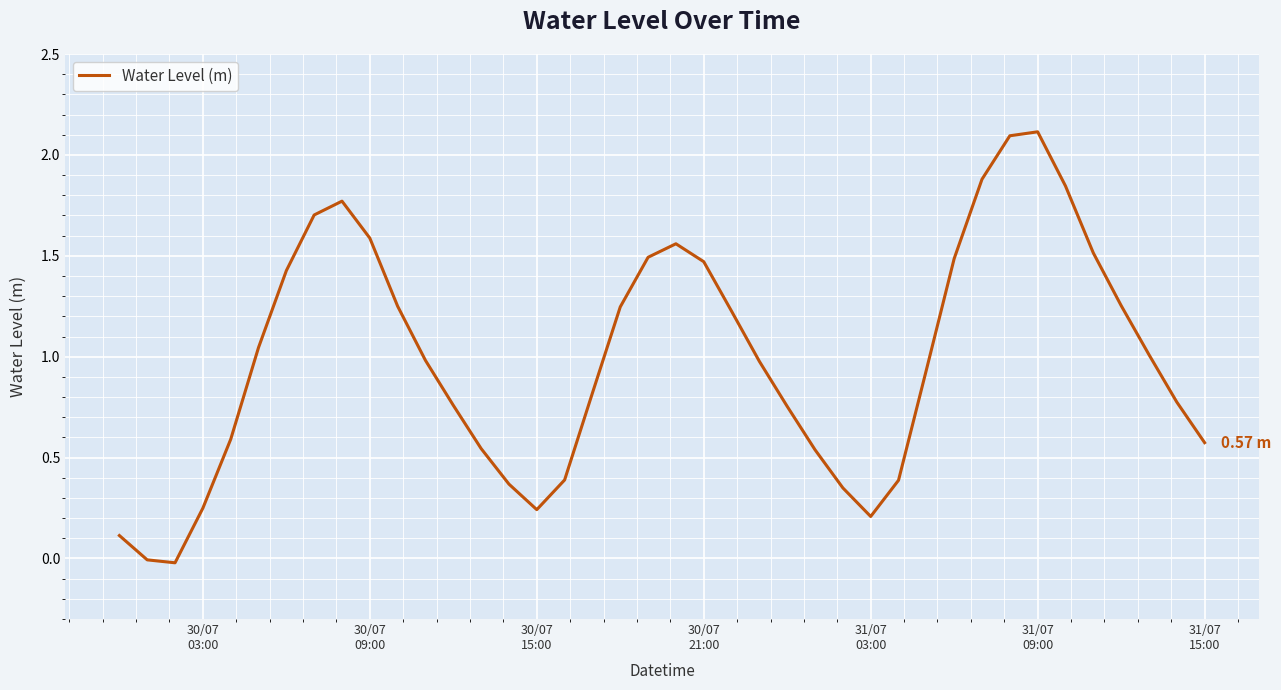

How many lines are shown in the chart?

1